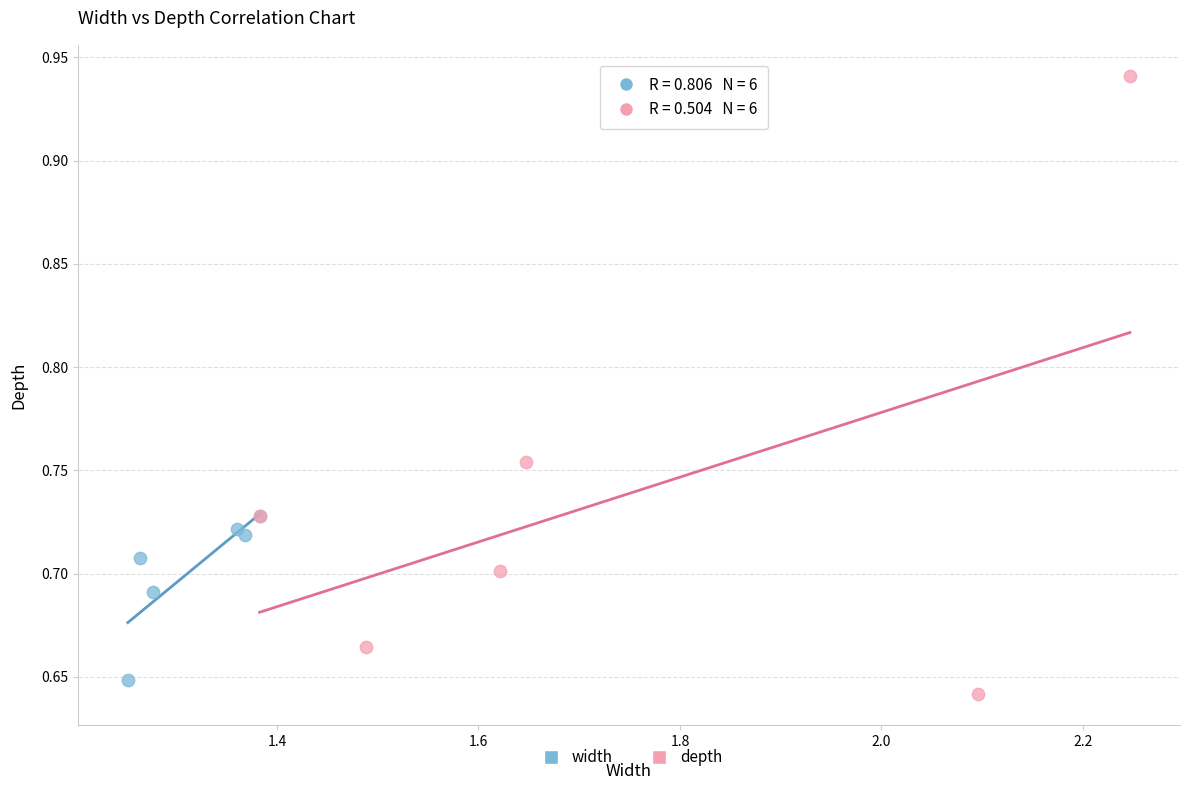

Which series reaches the maximum Y coordinate?

depth